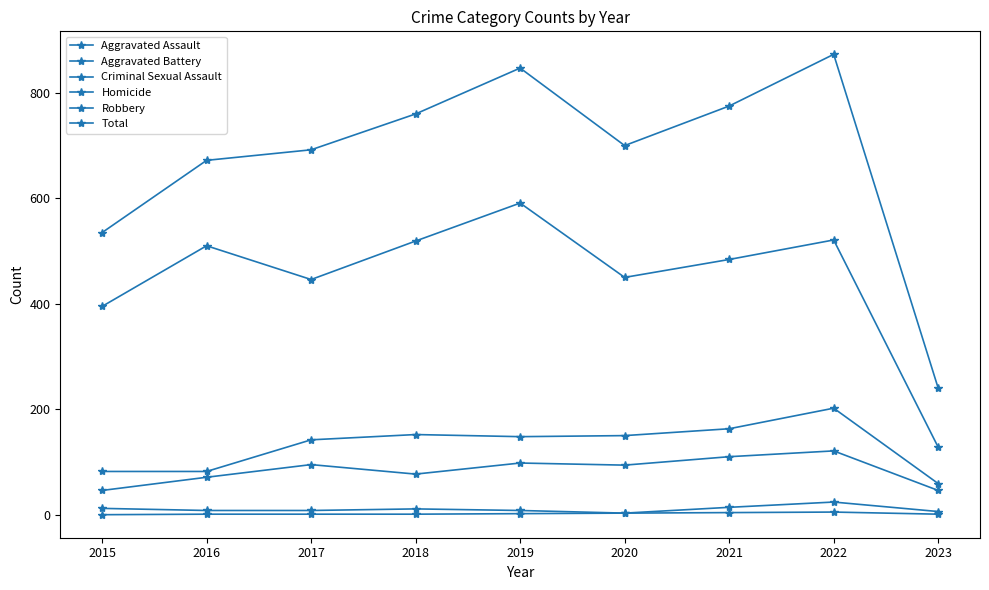

What is the minimum value for Aggravated Assault?

46